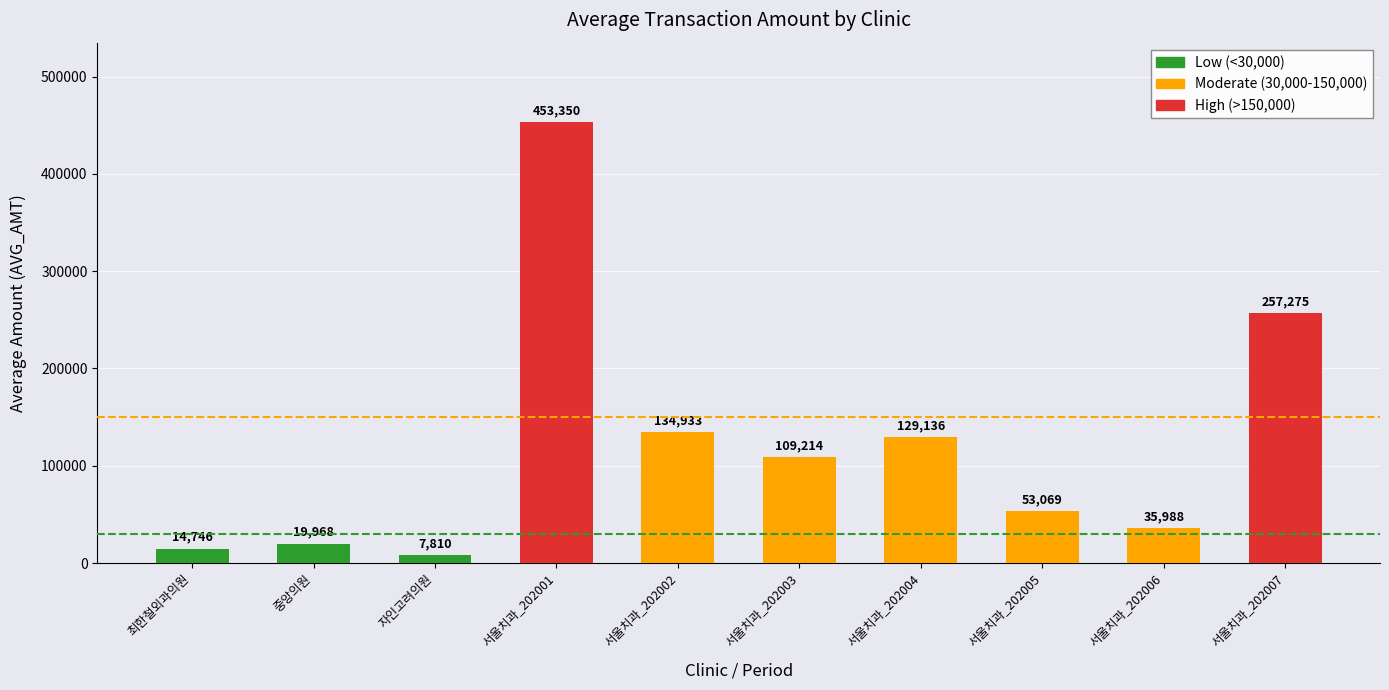

How many data points are less than 109214?

5